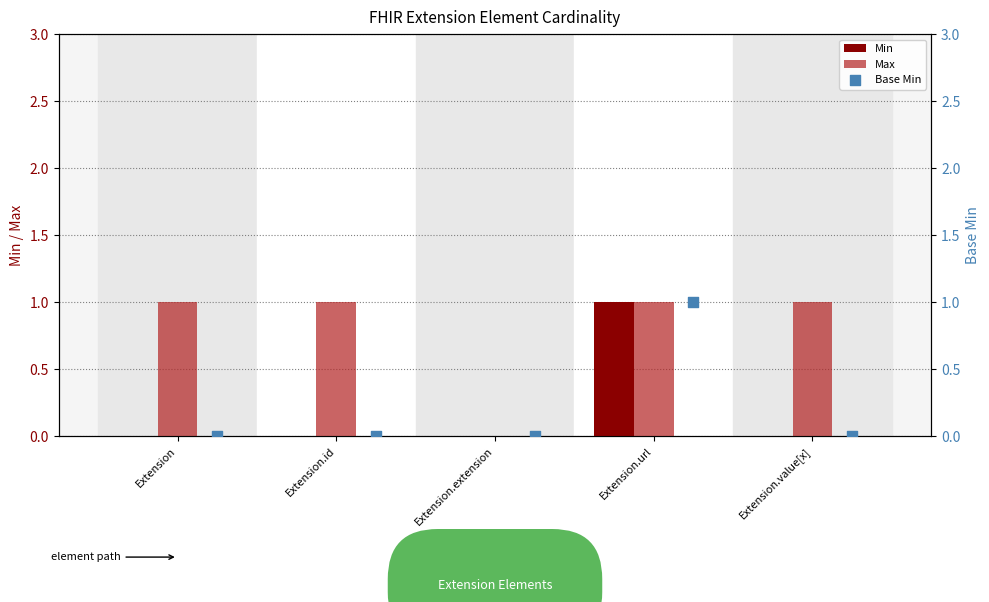

True or false: Max has a value of 1 at Extension.id.

True